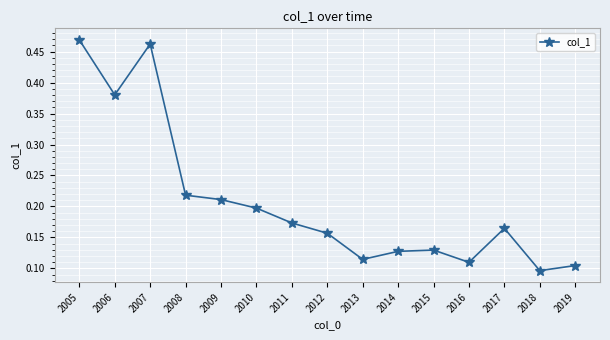

What is the sum of all values?

3.1